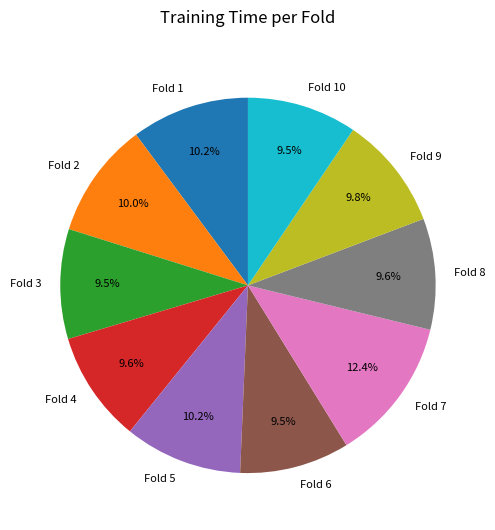

Which category has the biggest portion of the pie?

Fold 7